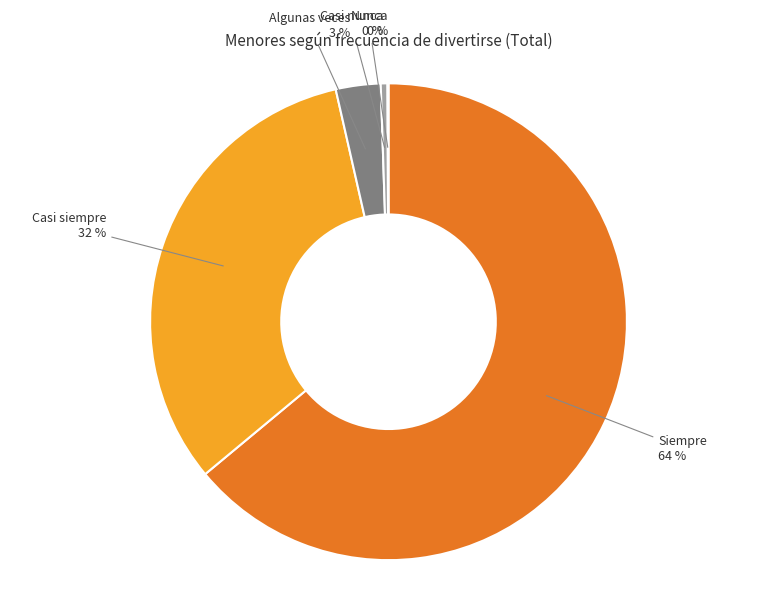

Do Casi nunca and Siempre together represent more than half of the pie?

Yes